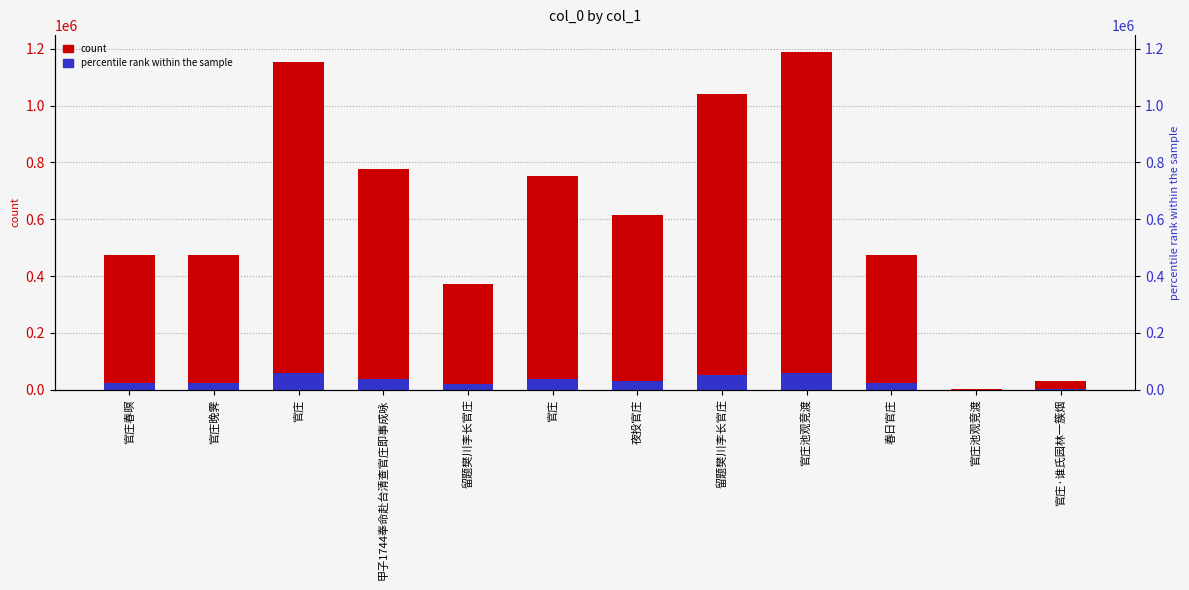

Is it true that count equals 1152270.0 at 官庄?

True